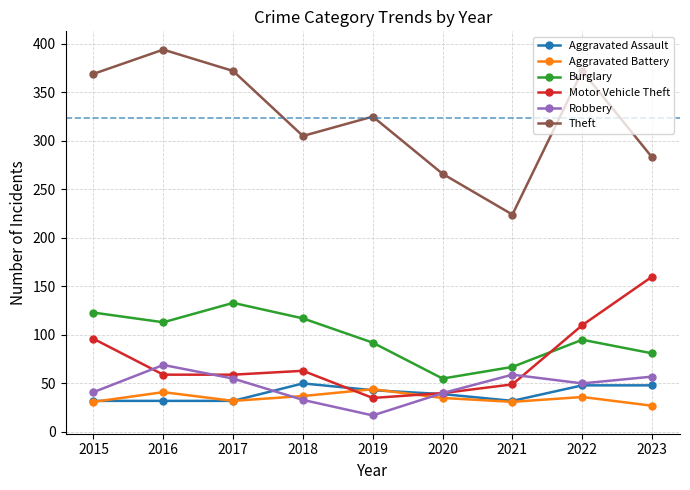

True or false: Motor Vehicle Theft and Aggravated Battery cross at least once.

True